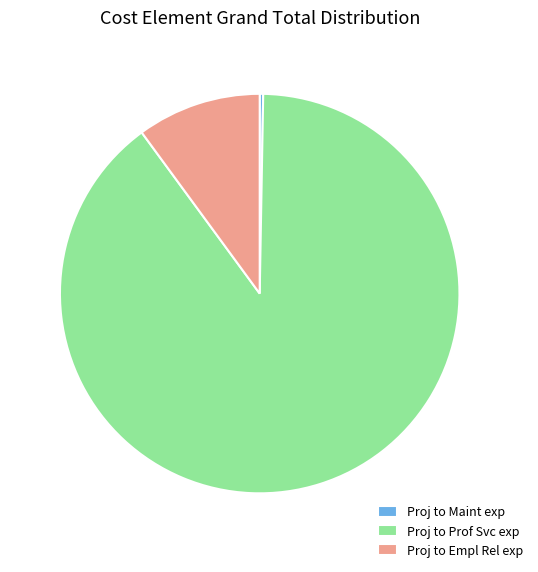

Count the number of slices in the pie.

3